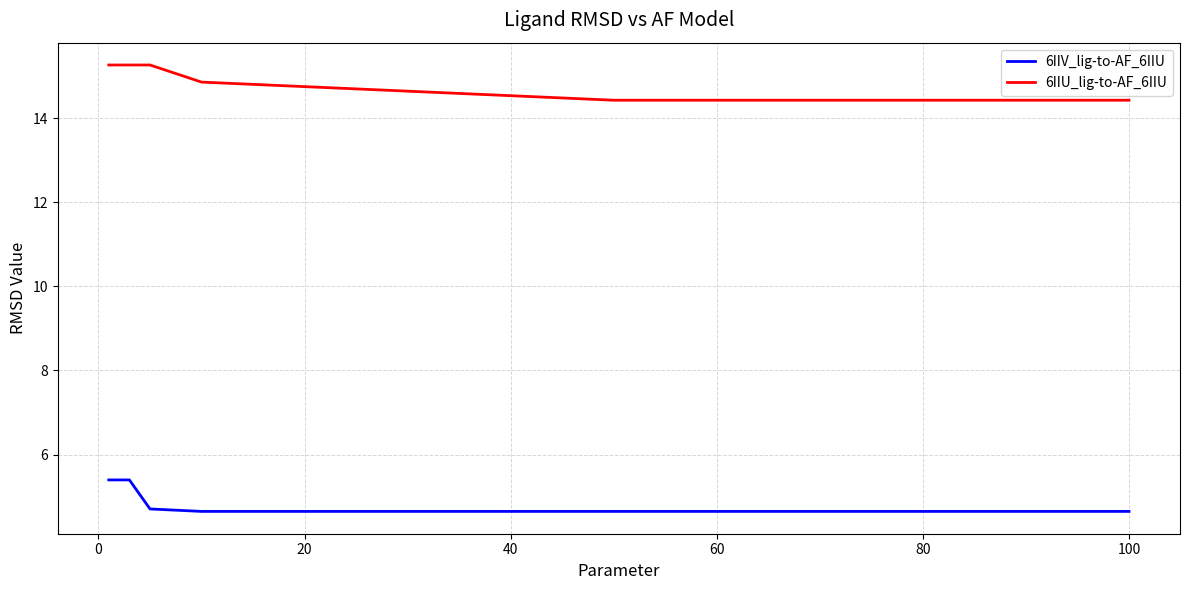

What is the difference between the second highest and second lowest values in the 6IIU_lig-to-AF_6IIU series?

0.8